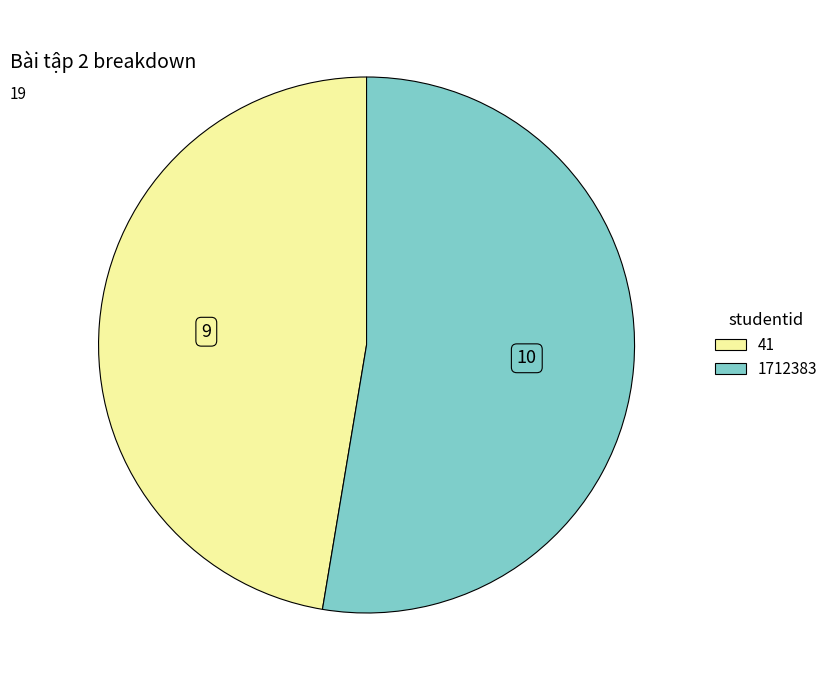

Approximately how many times larger is the value at 41 compared to 1712383?

0.9